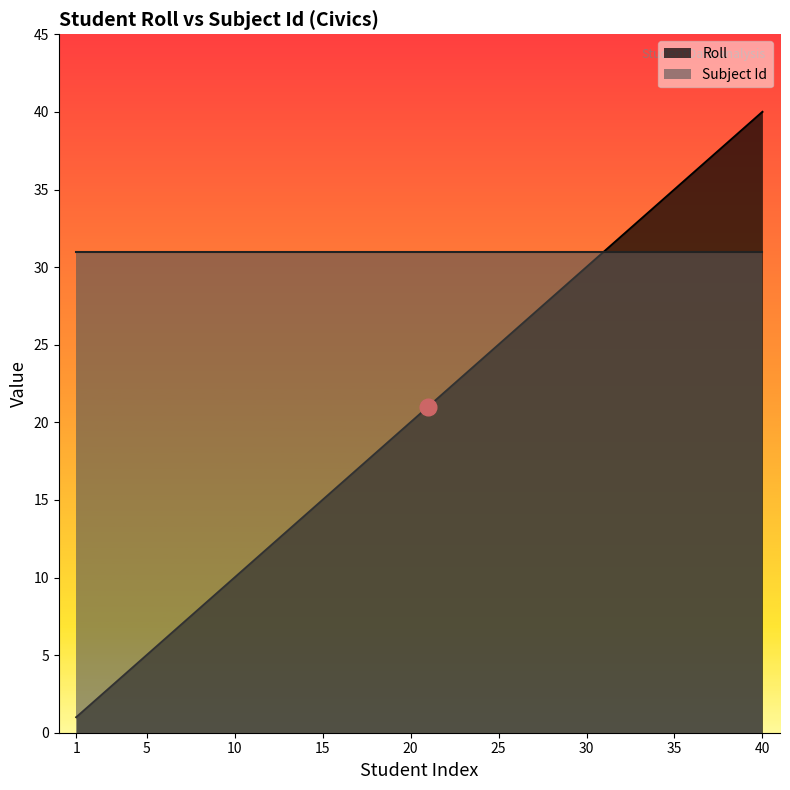

How many lines are shown in the chart?

2